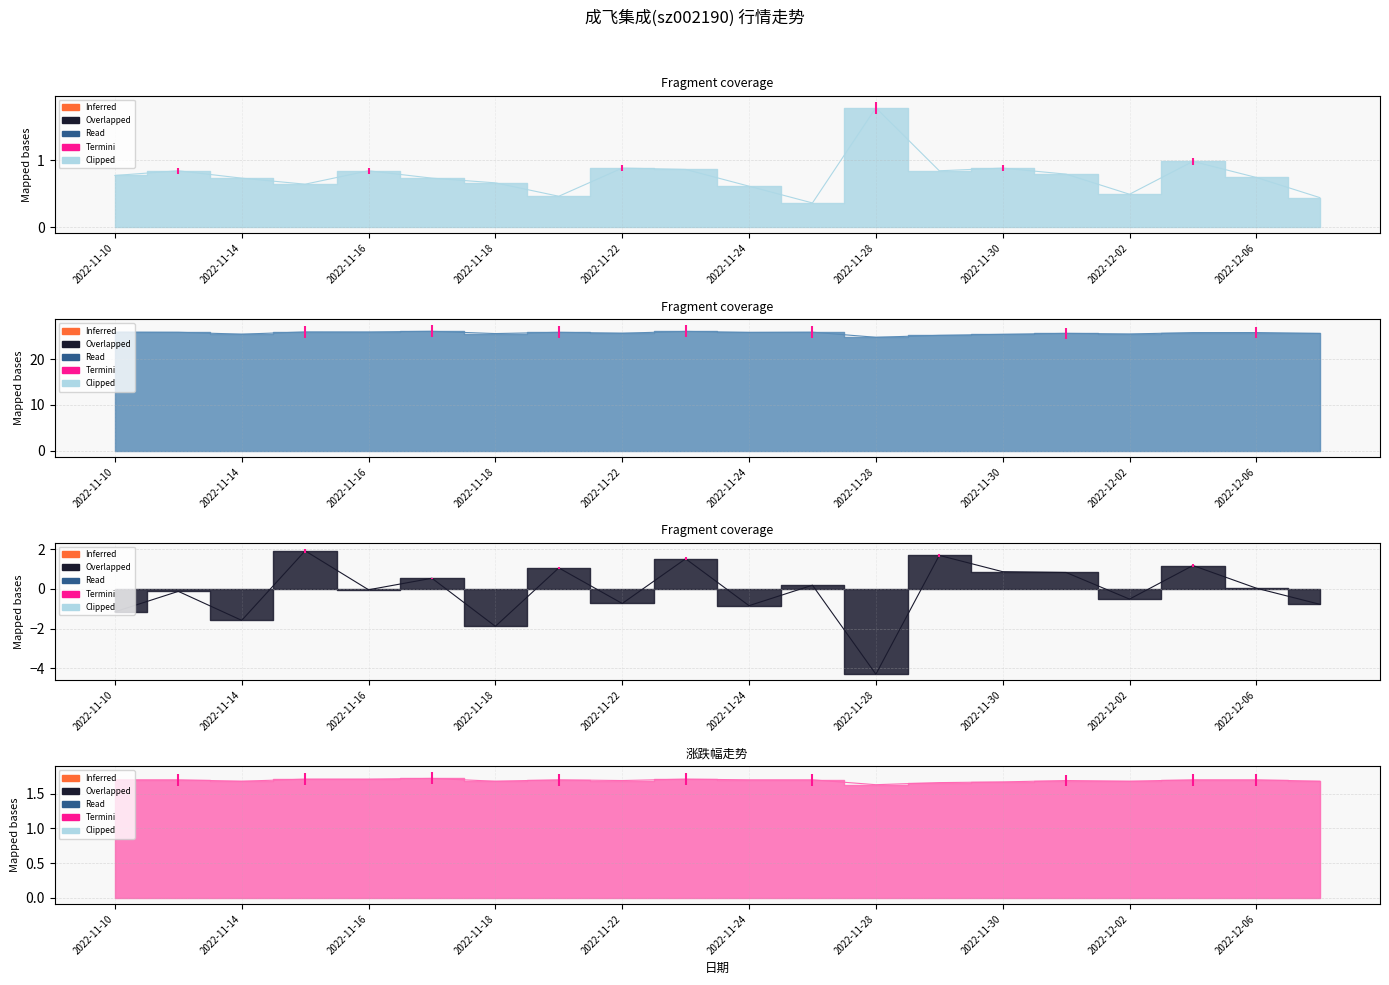

How many interior local peaks does the 换手率 series have?

6